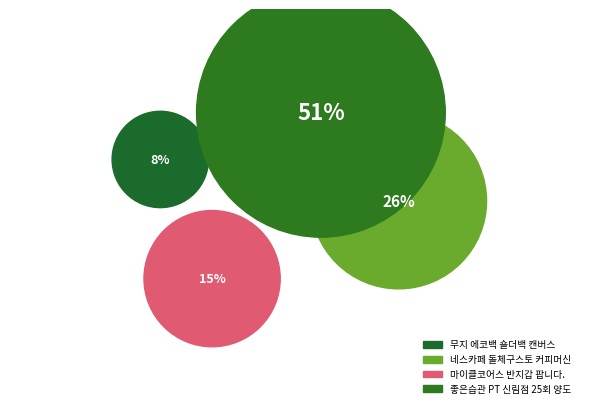

Which category has the smallest portion of the pie?

무지 에코백 숄더백 캔버스